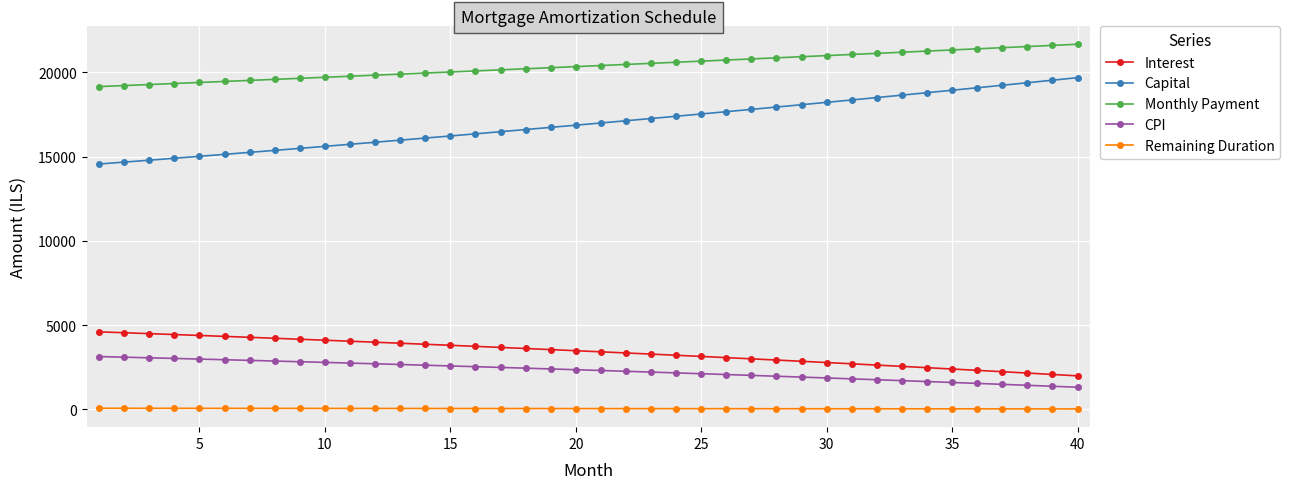

Which series has the widest spread of values?

Capital